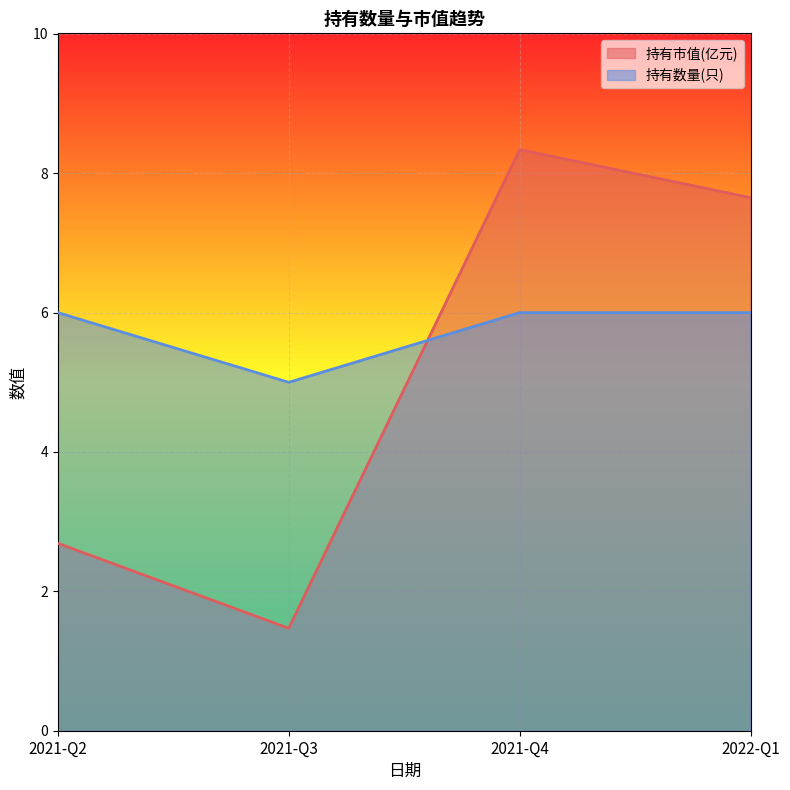

What is the maximum value for 持有数量(只)?

6.0